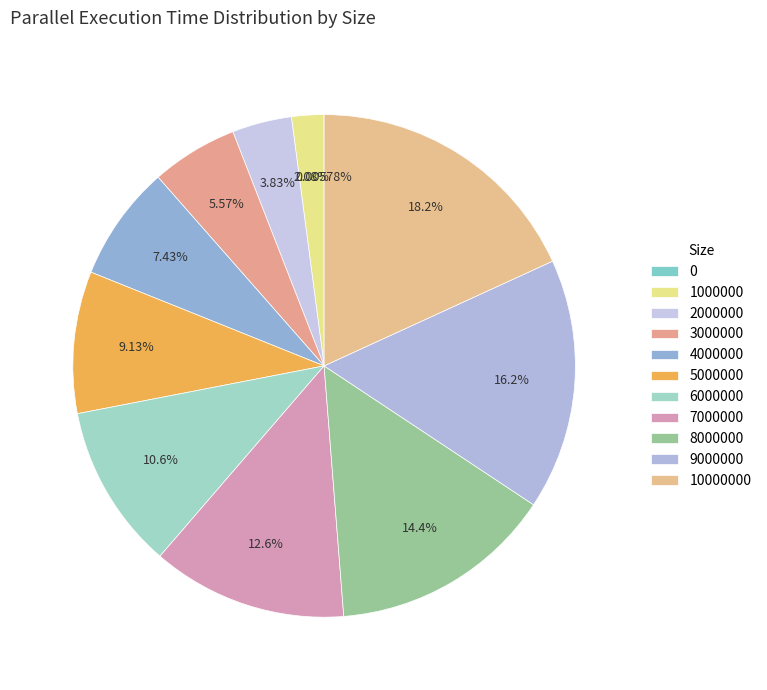

Is 4000000 the majority of the pie?

No